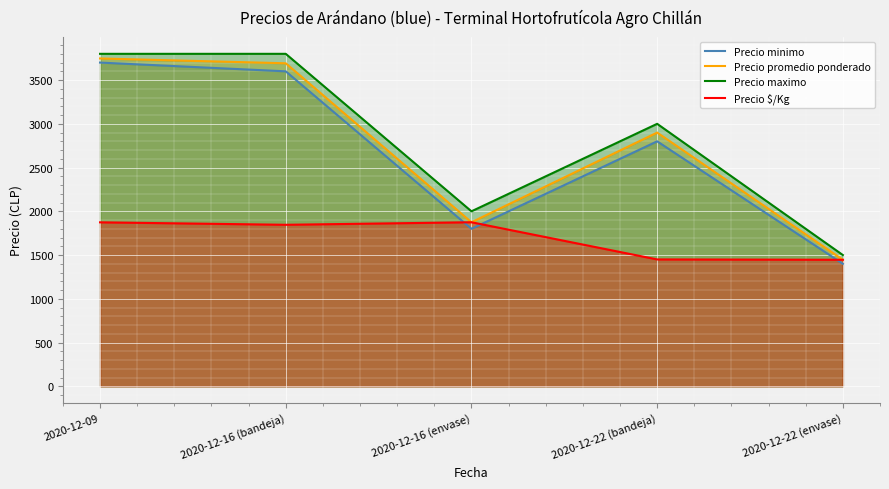

List the labels in order of Precio maximo value, largest first.

2020-12-09, 2020-12-16 (bandeja), 2020-12-22 (bandeja), 2020-12-16 (envase), 2020-12-22 (envase)